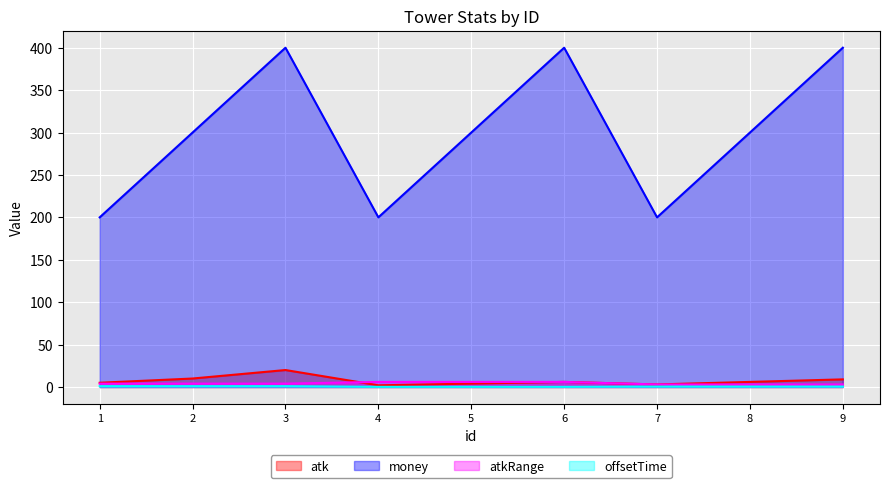

Reading left to right, extract all data points from this chart.

atk: 5.0	10.0	20.0	2.0	4.0	6.0	3.0	6.0	9.0
money: 200.0	300.0	400.0	200.0	300.0	400.0	200.0	300.0	400.0
atkRange: 4.0	4.0	4.0	6.0	6.0	6.0	3.0	3.0	3.0
offsetTime: 1.0	1.0	1.0	0.2	0.2	0.2	0.5	0.5	0.5